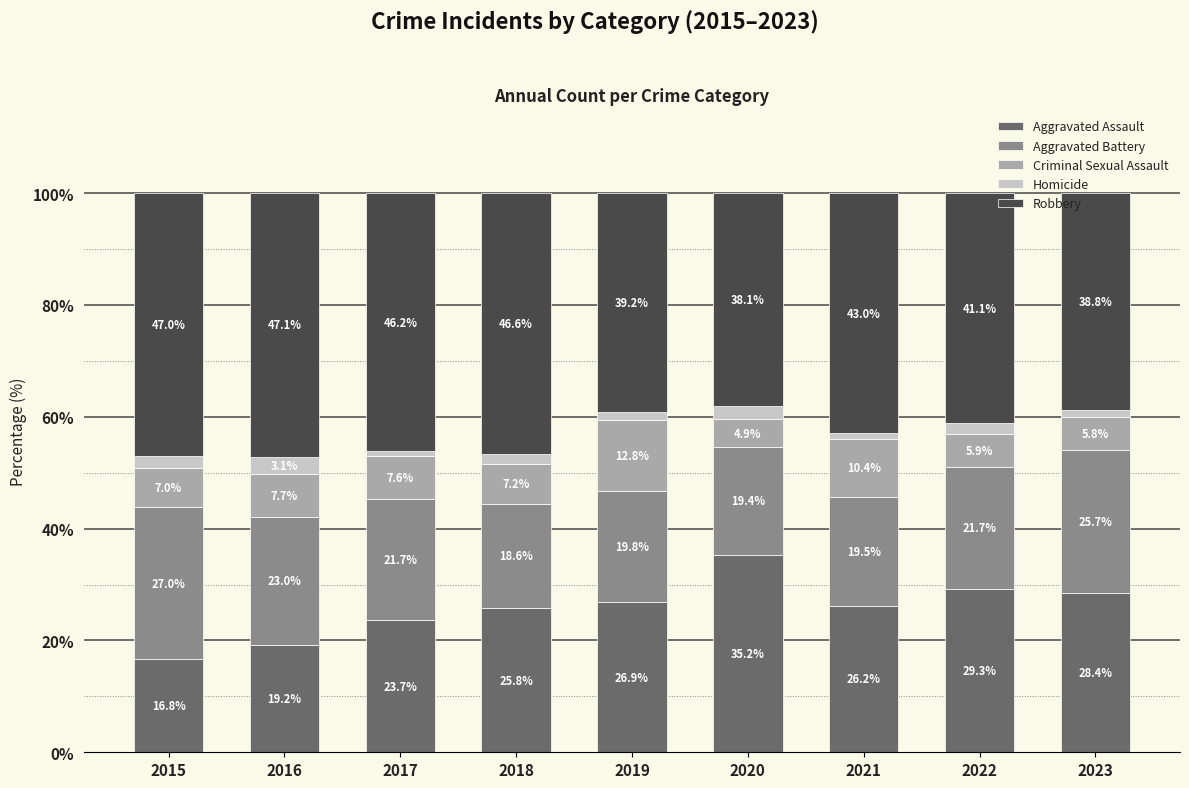

What are all the series names shown in the legend?

Aggravated Assault, Aggravated Battery, Criminal Sexual Assault, Homicide, Robbery